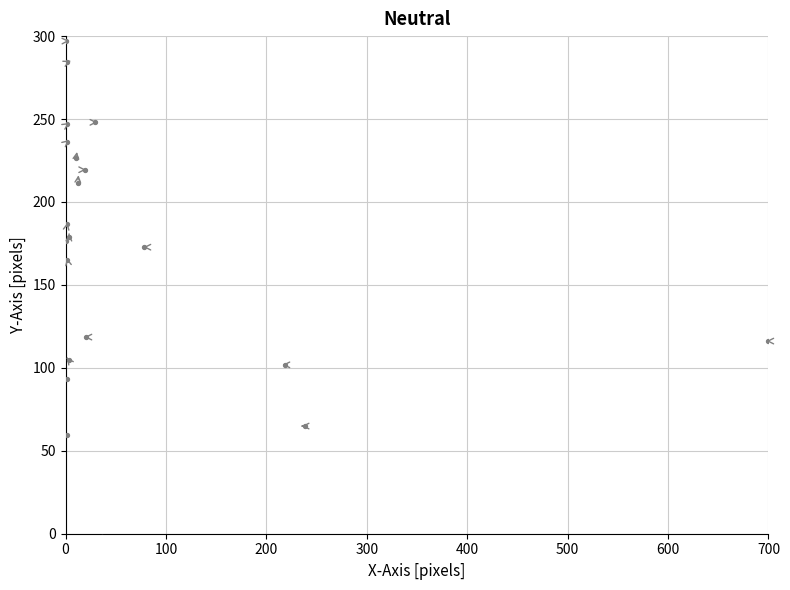

What Y value in the scatter plot is closest to 147?

165.2